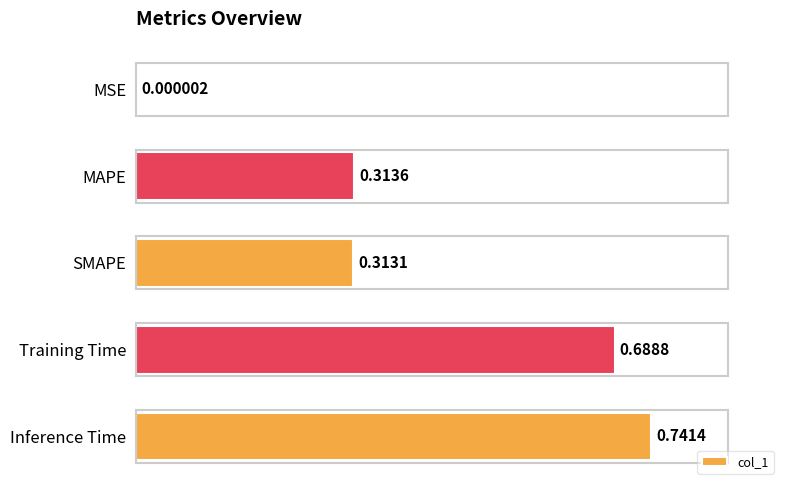

What is the change in value from MSE to MAPE?

+0.3